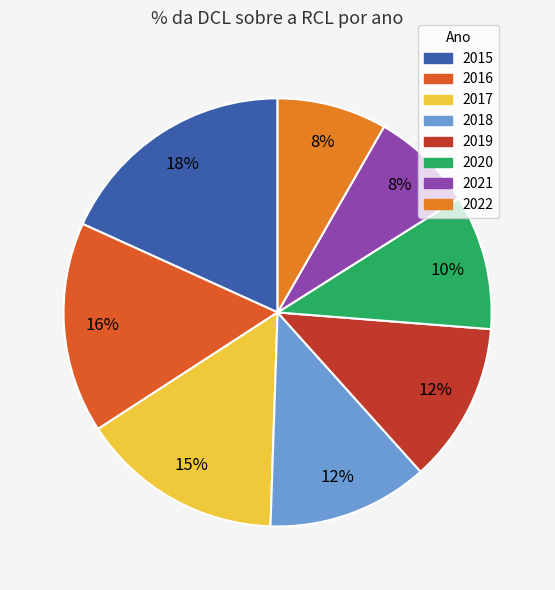

Does 2019 account for over 50% of the chart?

No